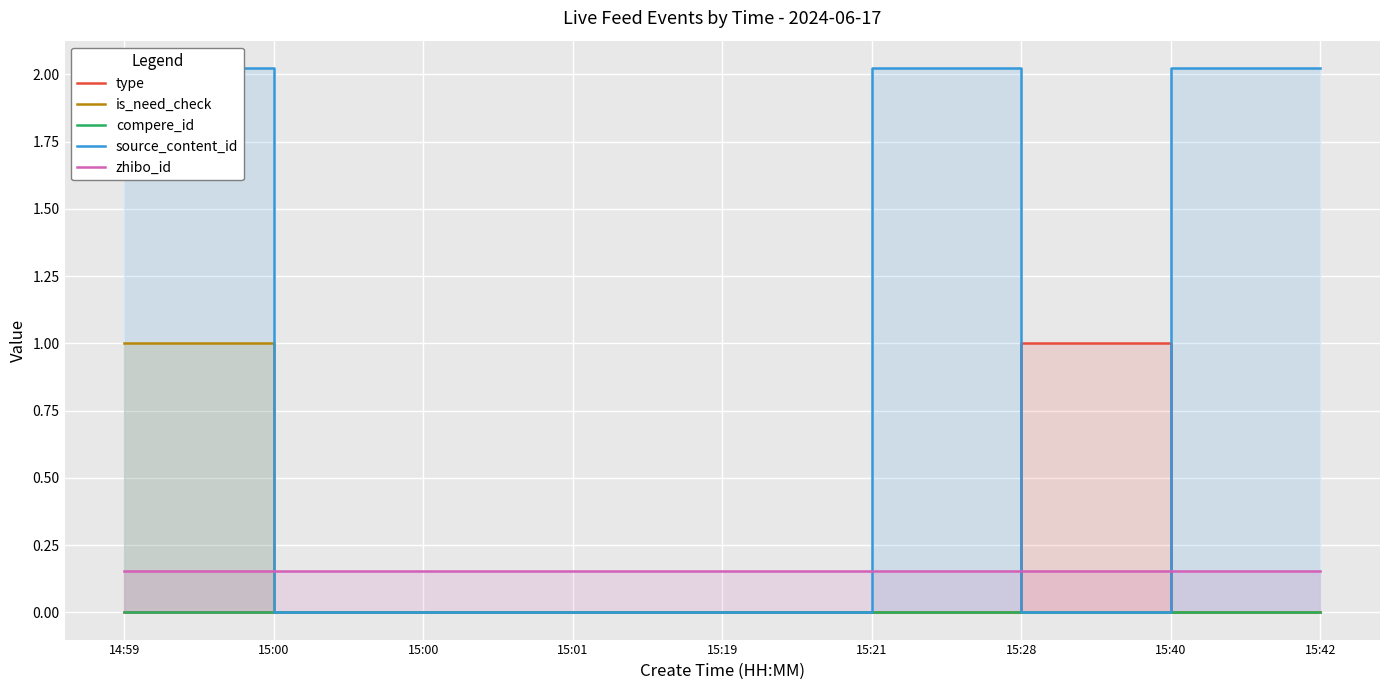

At which label is type closest to 0?

14:59